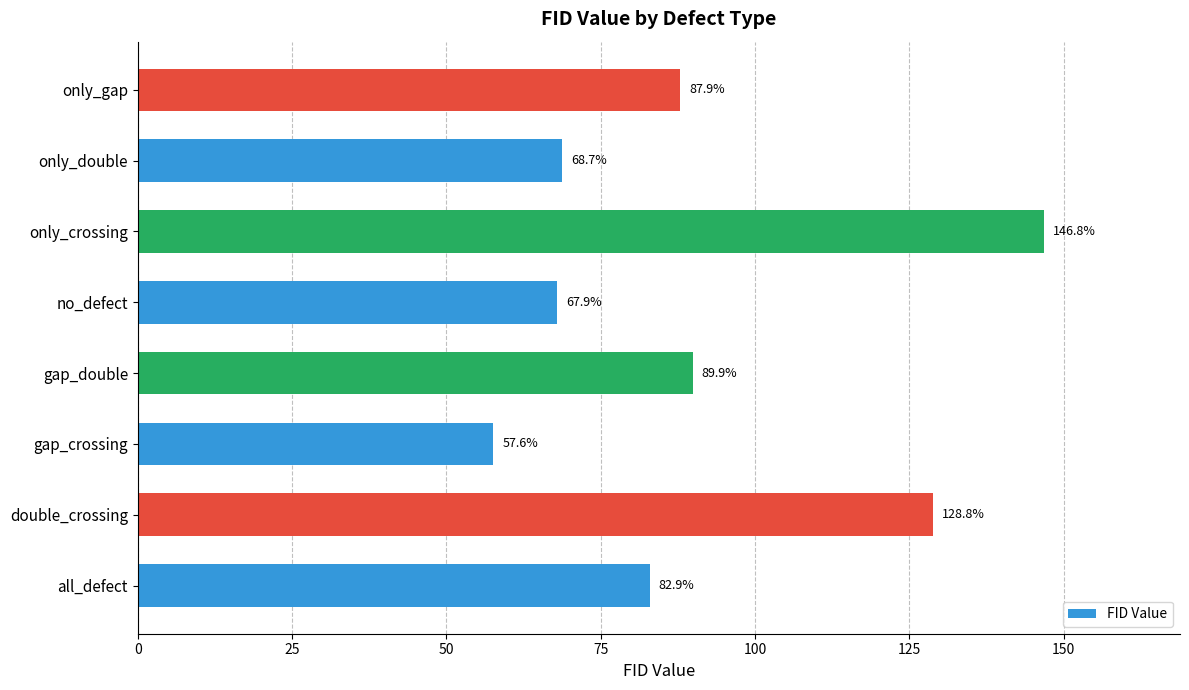

Rank the categories by value from highest to lowest.

only_crossing, double_crossing, gap_double, only_gap, all_defect, only_double, no_defect, gap_crossing